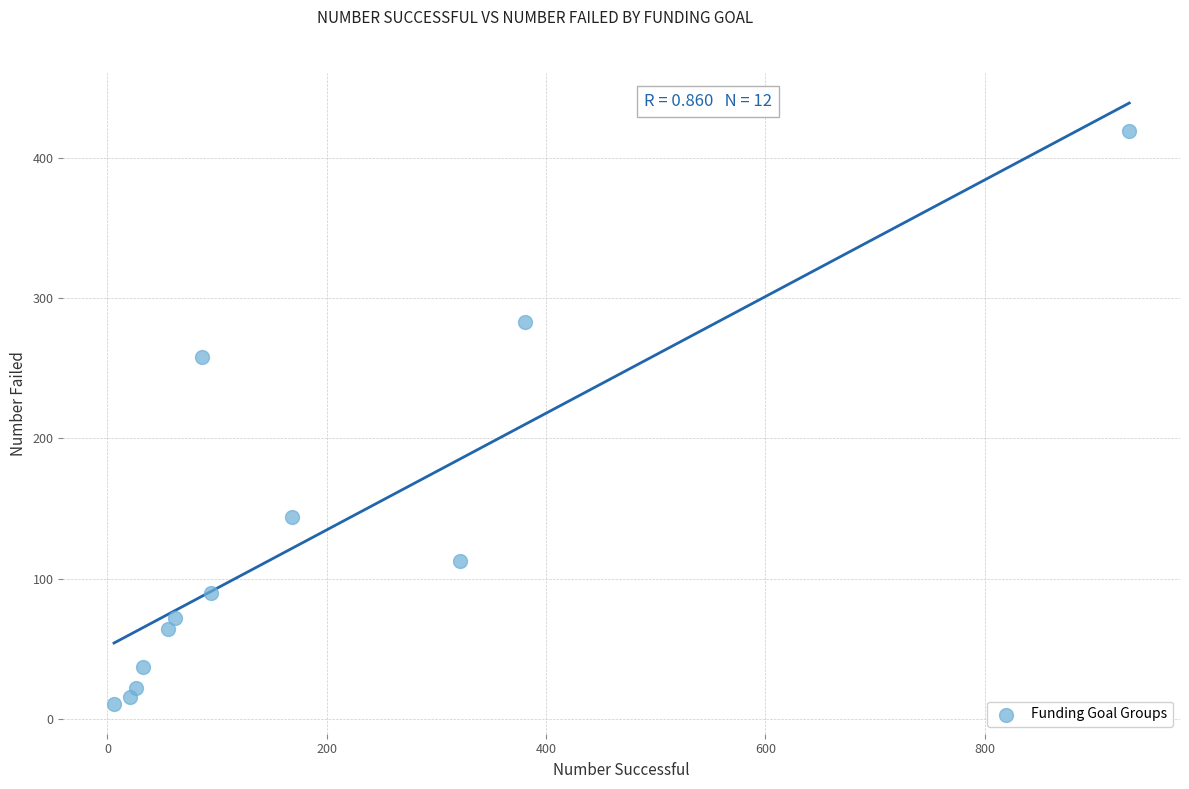

What is the range of X values (max minus min)?

926